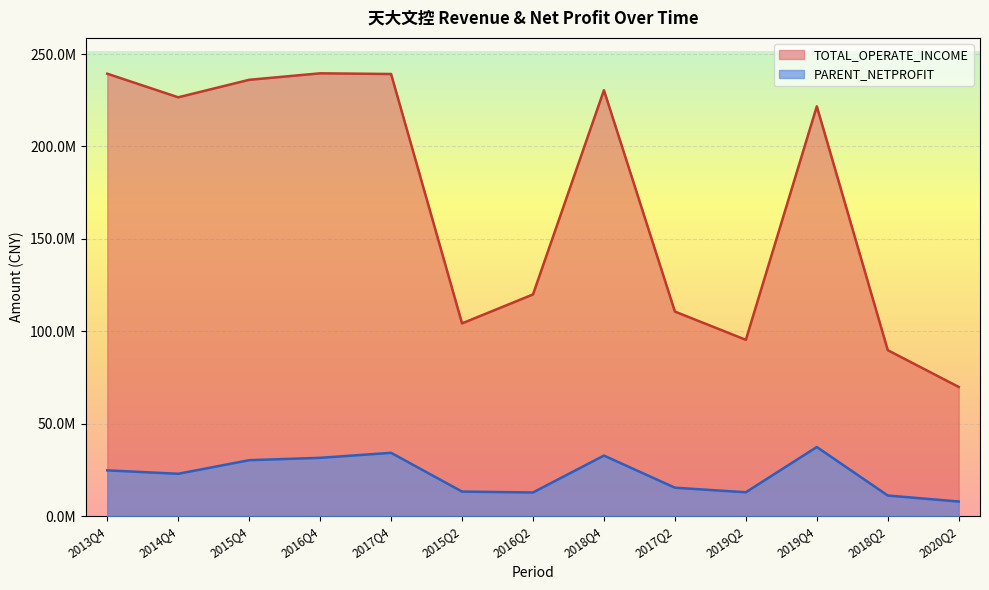

What is the smallest value displayed?

7901060.3